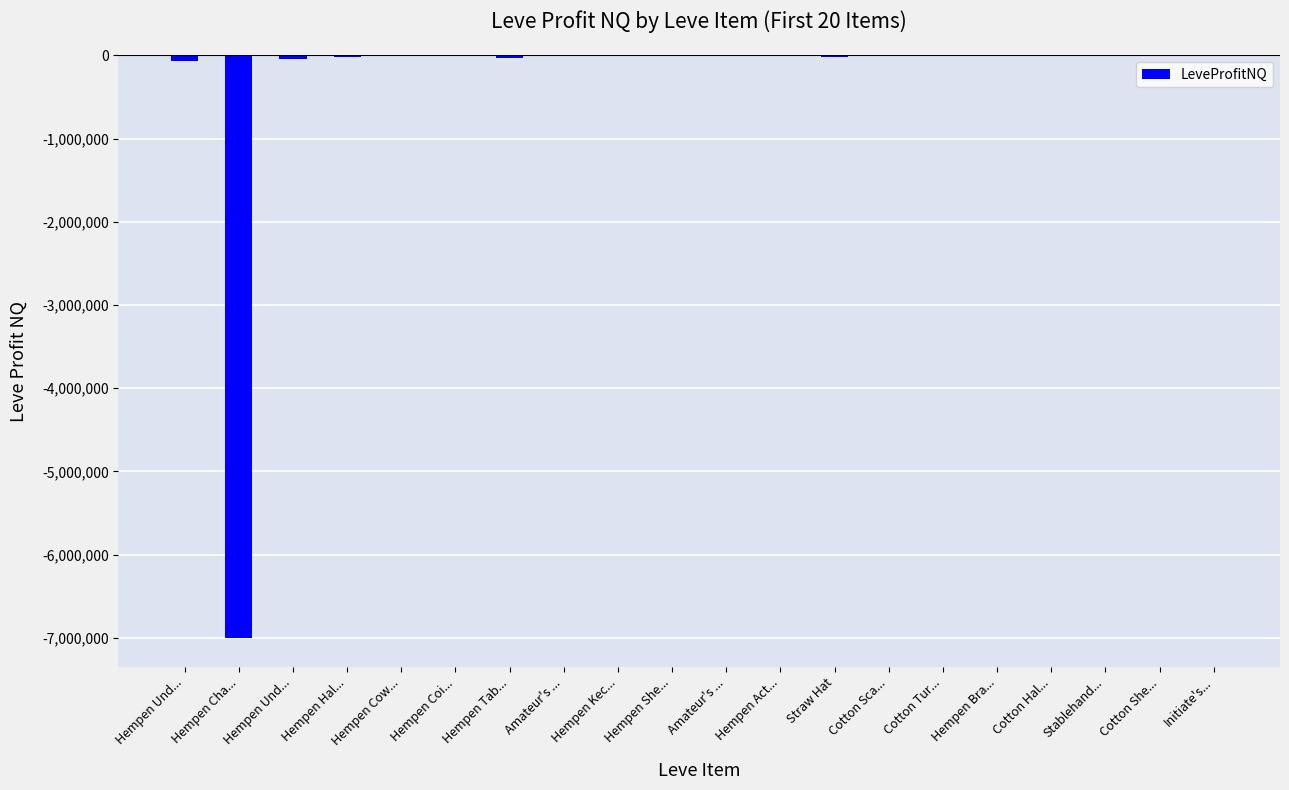

How many data points are above -2230?

9